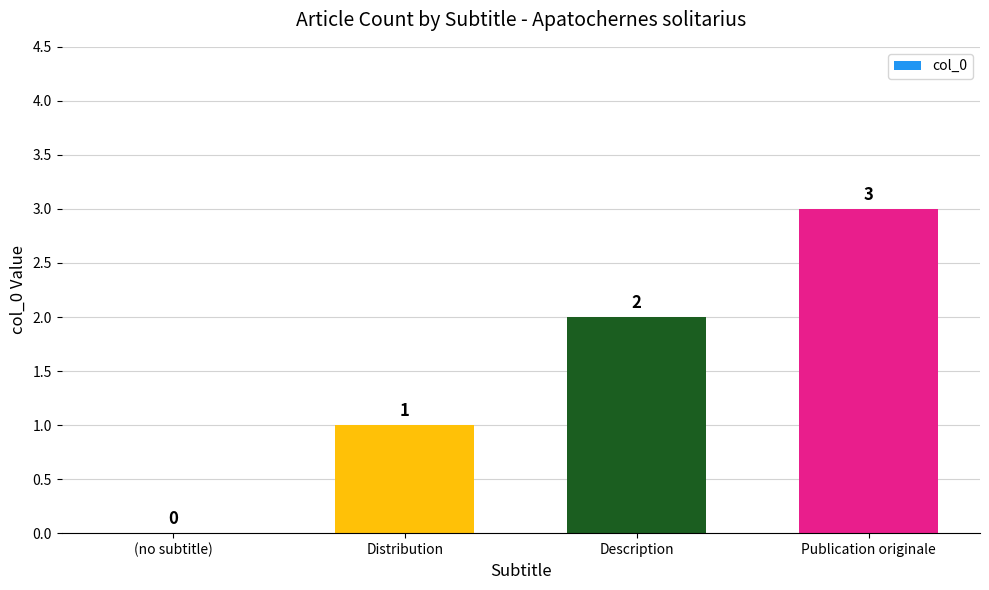

Reading left to right, extract all data points from this chart.

0	1	2	3